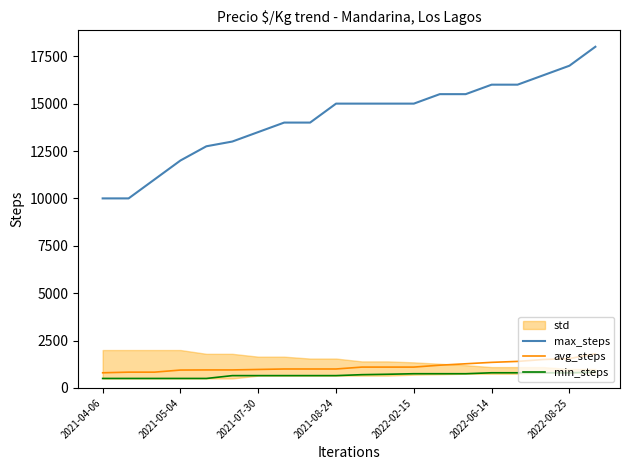

True or false: max_steps and avg_steps cross at least once.

False